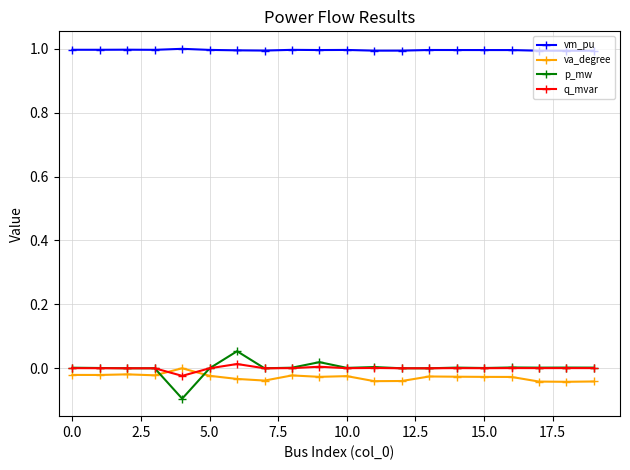

True or false: q_mvar has more than 2 interior local peaks.

True